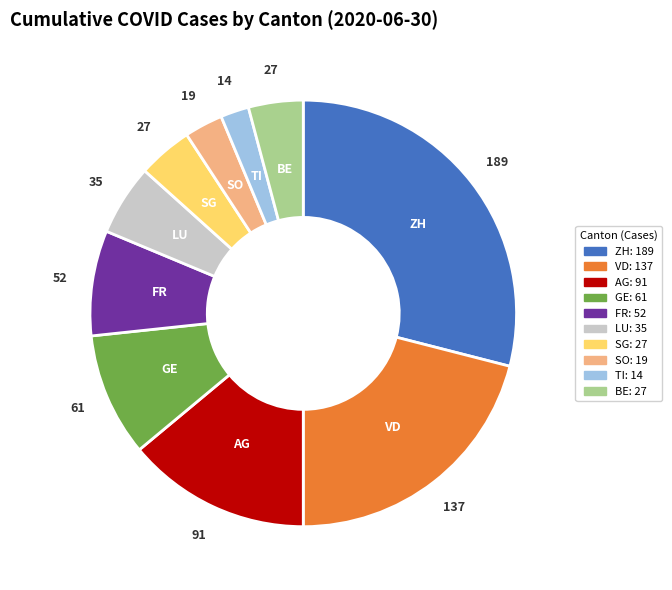

Is there a majority slice in this chart?

No